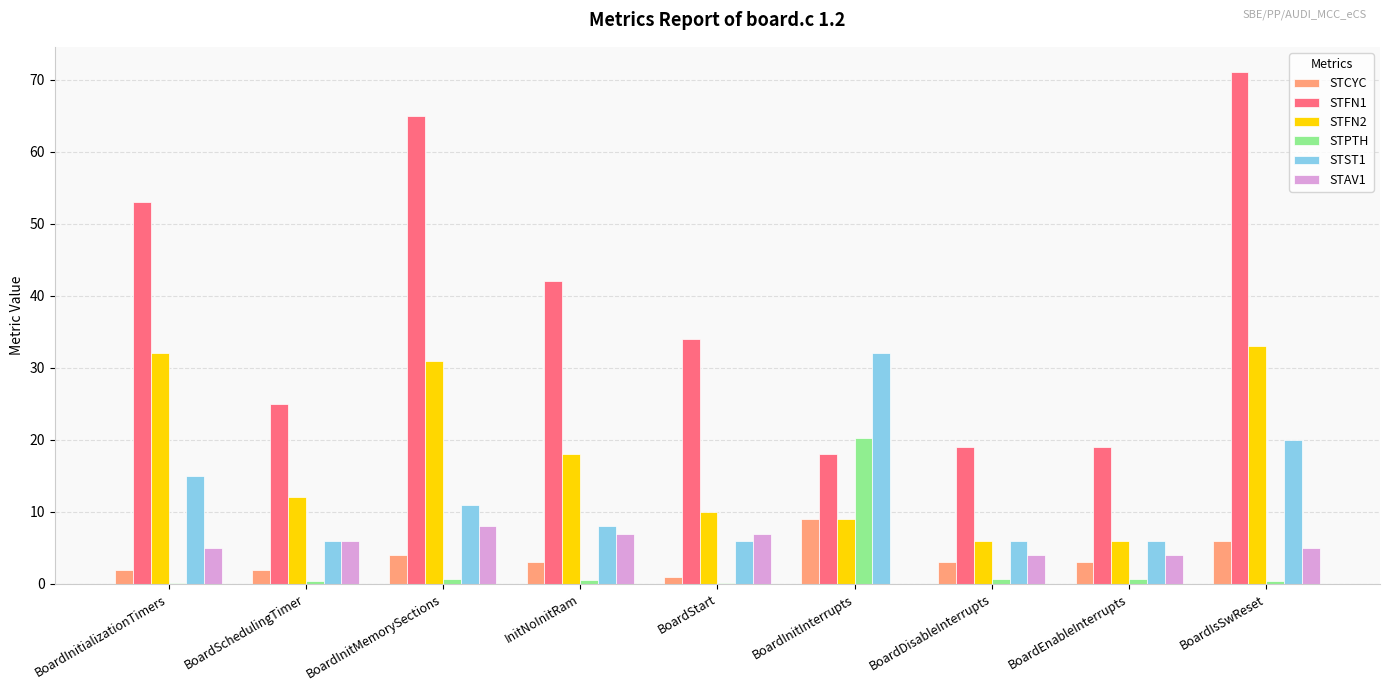

How many distinct data groups are displayed?

6